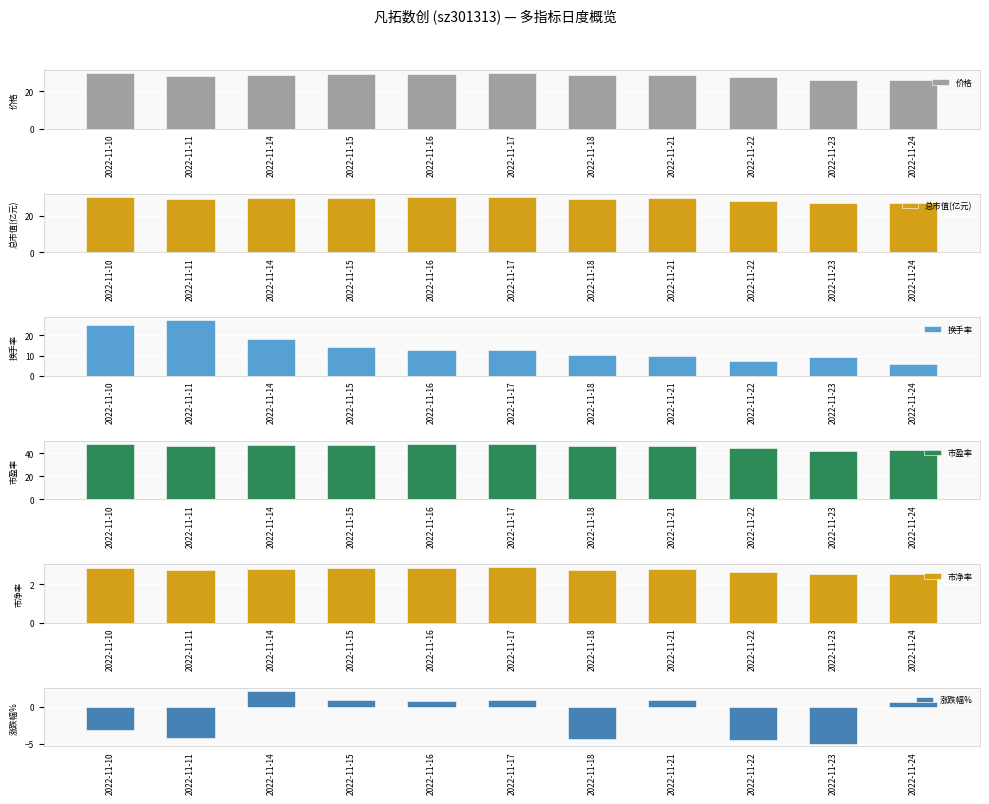

How many data points in 价格 are less than 28?

3